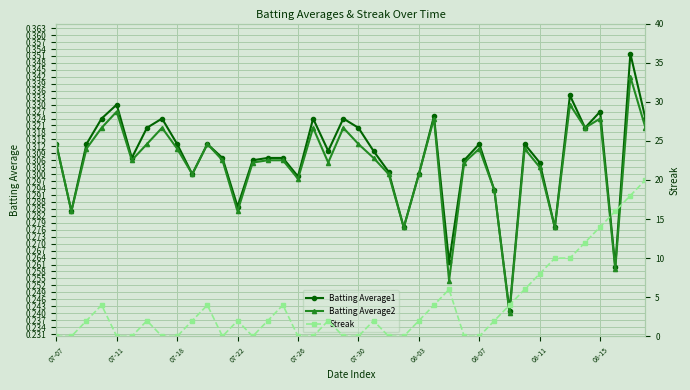

What is the difference between the second highest and minimum values in the Streak series?

18.0